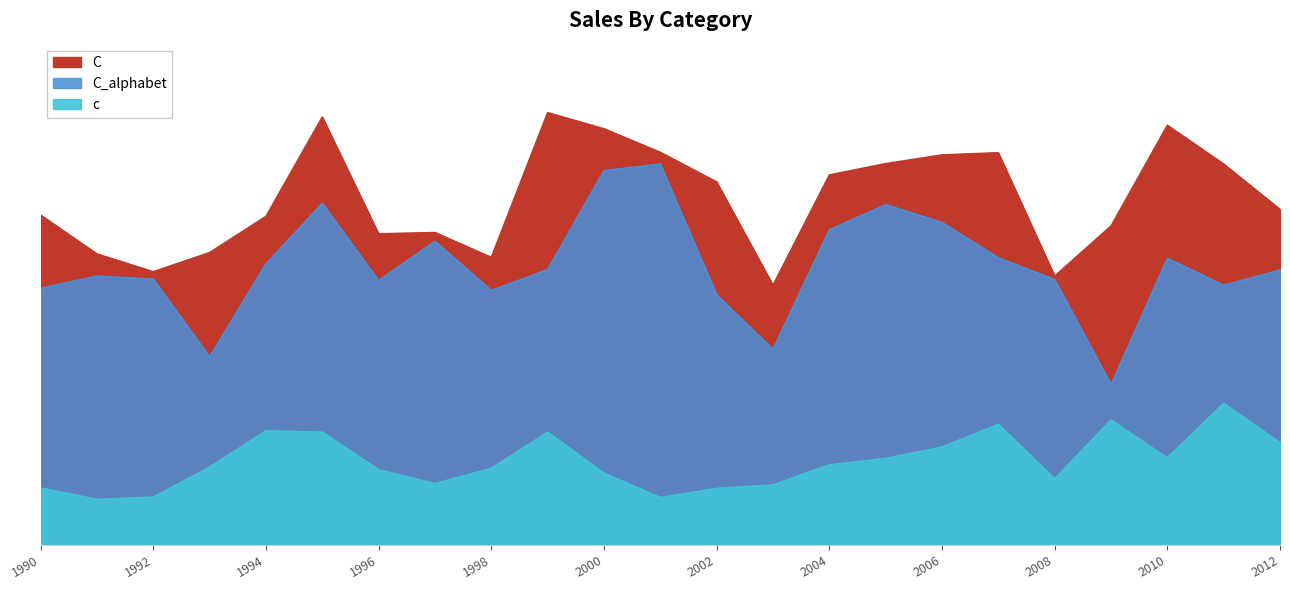

Which category has the highest value across all series?

1999